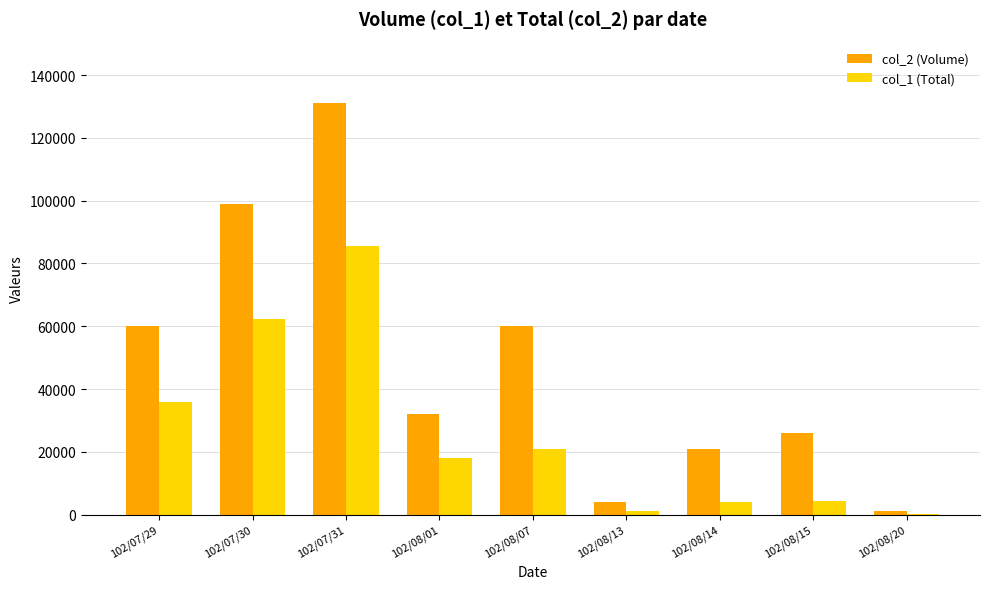

Does the chart contain stacked bars?

No